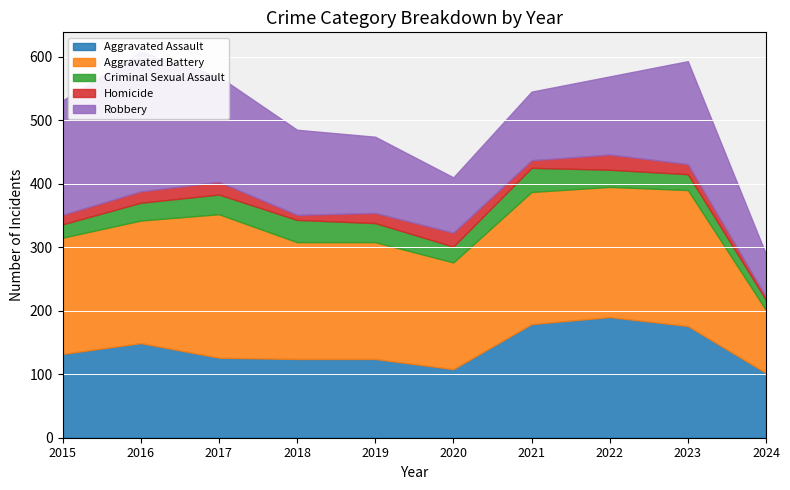

In Aggravated Battery, how many points are lower than both neighbors (excluding endpoints)?

2